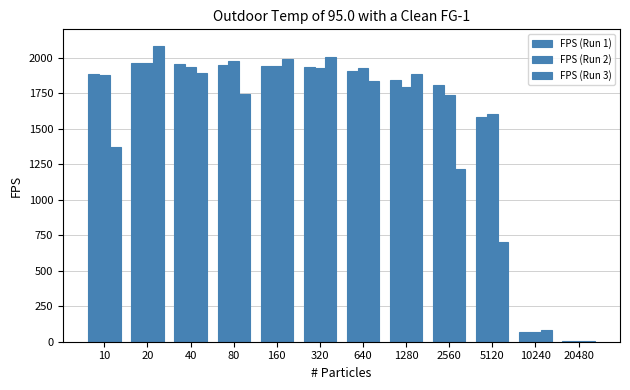

True or false: FPS (Run 2) has a value of 1929.1 at 320.

True